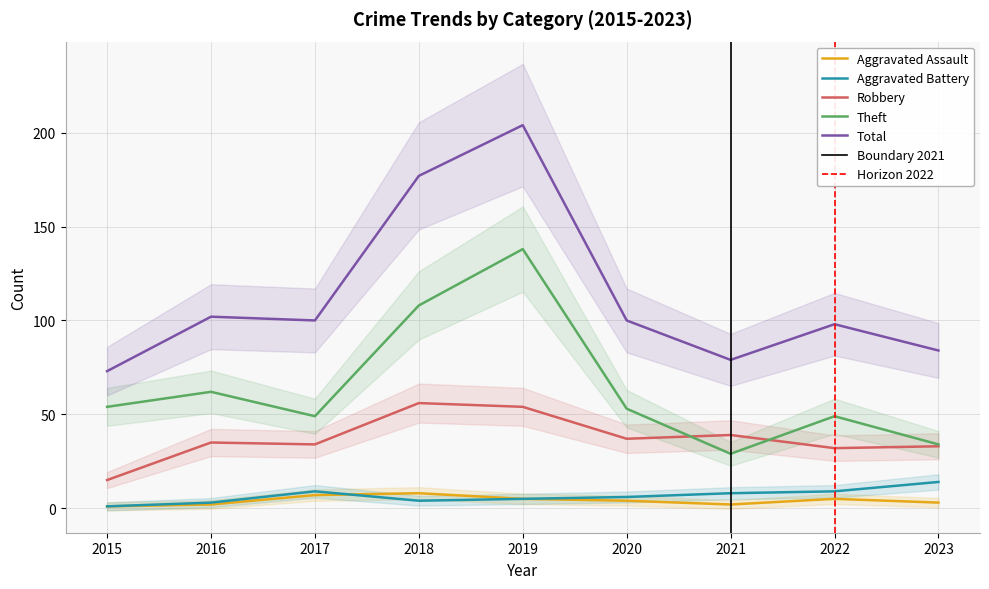

True or false: Aggravated Battery and Theft cross at least once.

False